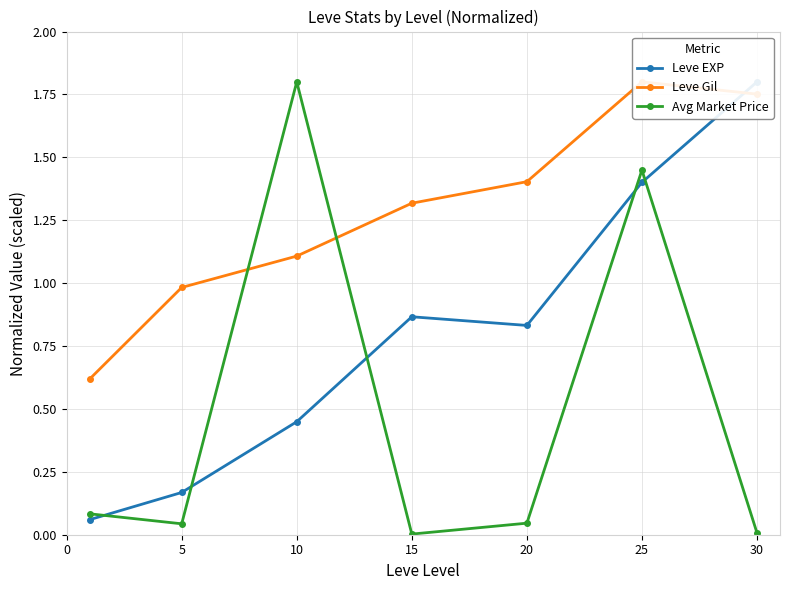

Rank the series at 20 from lowest to highest value.

Avg Market Price, Leve EXP, Leve Gil